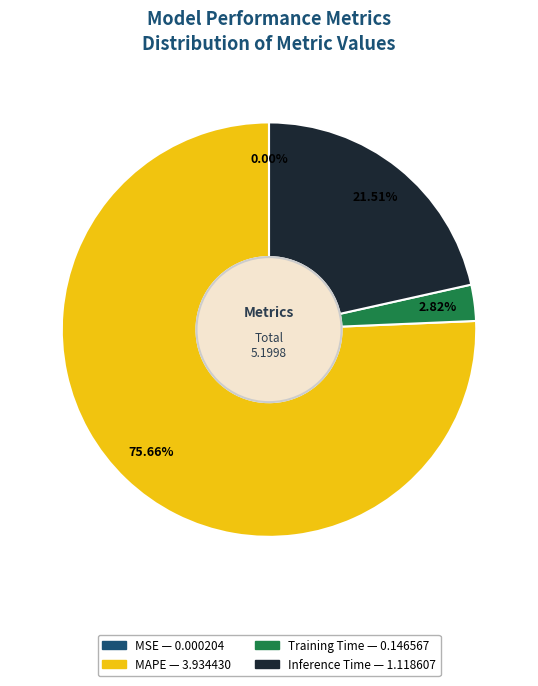

What is the largest slice in the pie chart?

MAPE